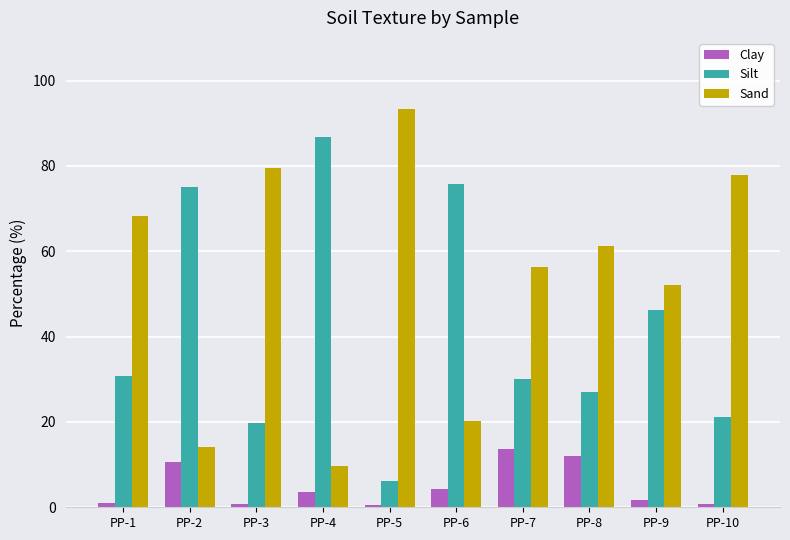

List the series in order of their overall mean, highest first.

Sand, Silt, Clay